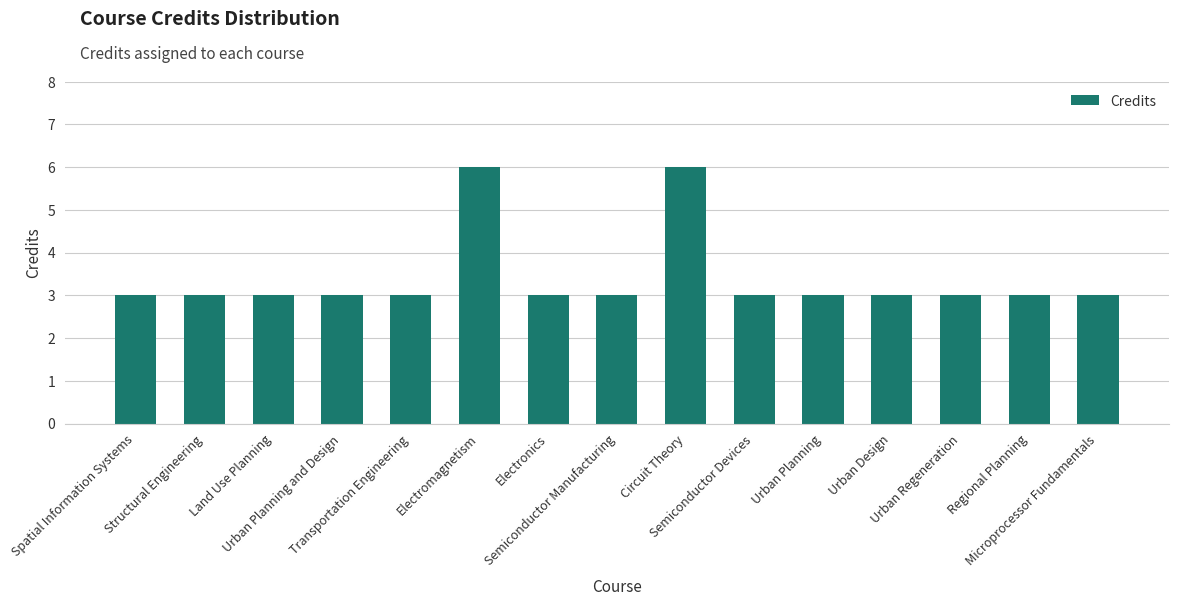

Reading left to right, transcribe all the data shown in this chart.

3	3	3	3	3	6	3	3	6	3	3	3	3	3	3